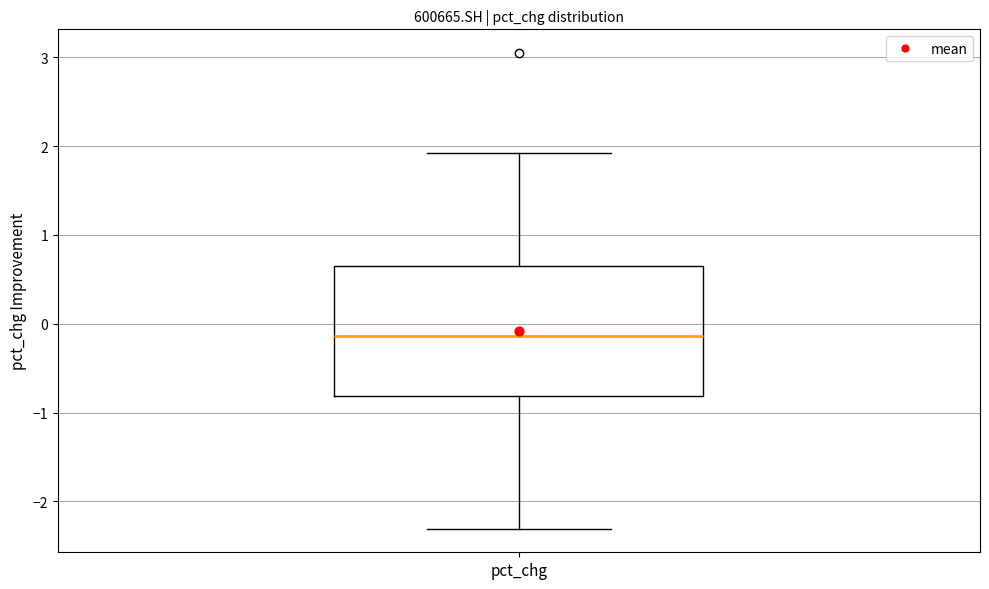

Read this box plot against the y-axis: the position of the median line, the range covered by the box, and the ends of both whiskers. The values are not printed on the chart, so give them approximately, as read against the axis.

median -0.1, box -0.8 to 0.6, whiskers -2.3 to 1.9